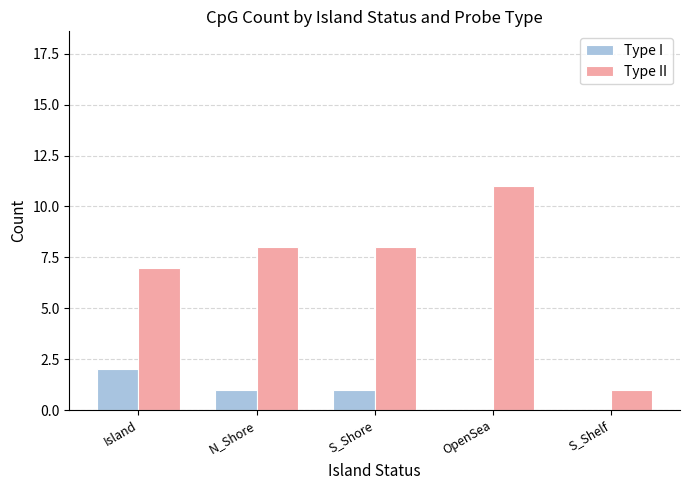

At which category is the sum across all series the highest?

OpenSea